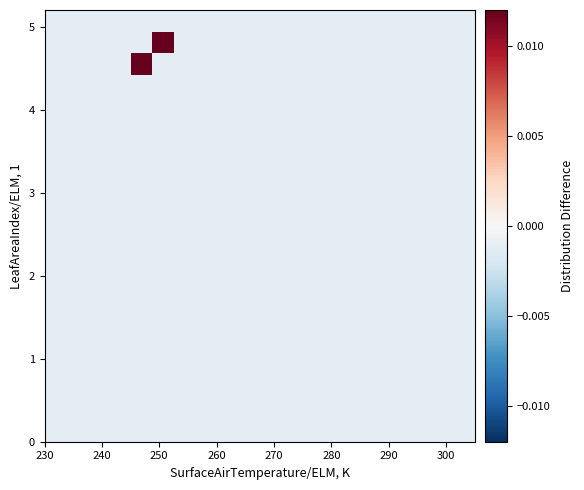

How many series are shown in this chart?

20